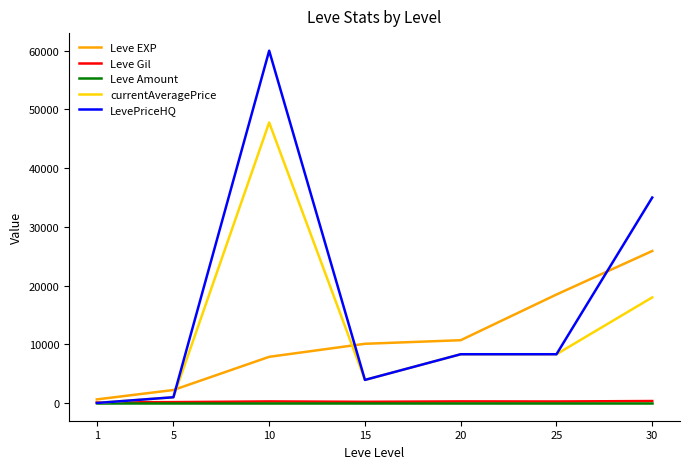

At how many categories does at least one series exceed 35732?

1